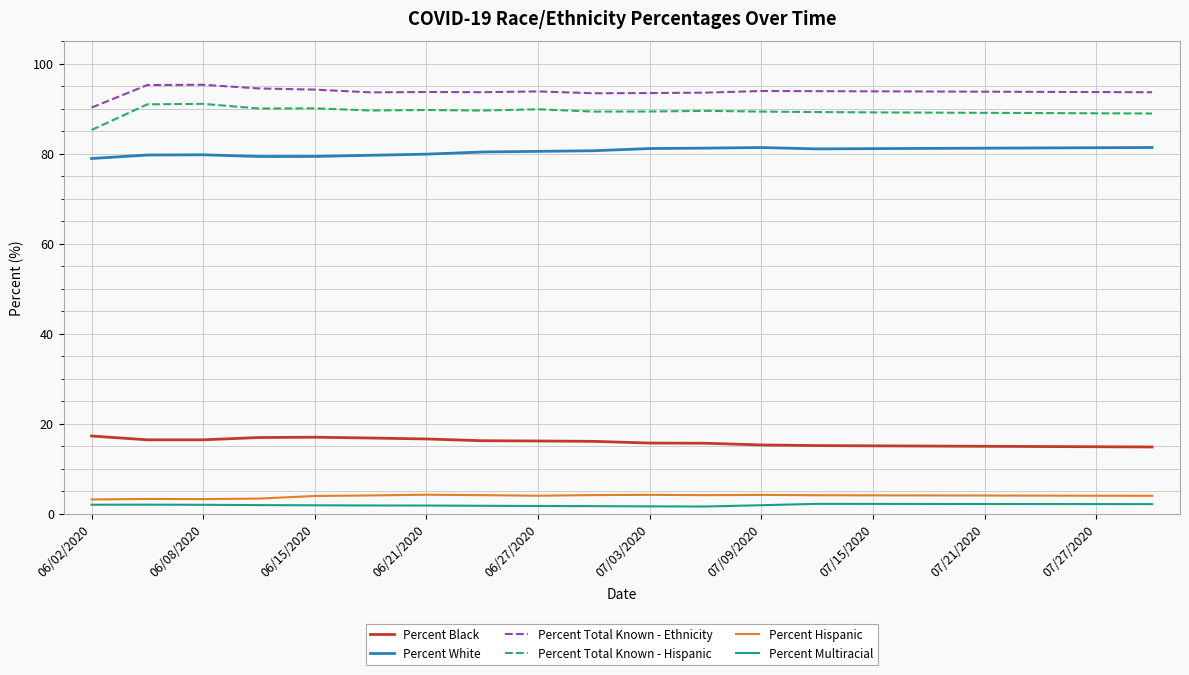

What is the lowest value of the Percent Total Known - Hispanic series?

85.3